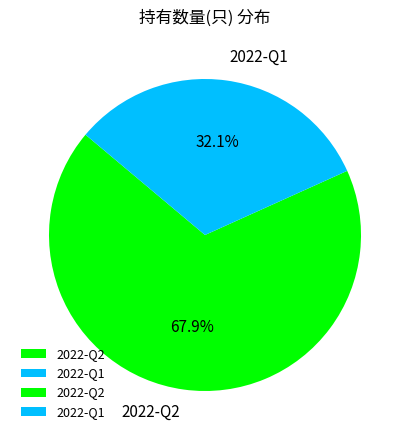

How many segments does this pie chart have?

2